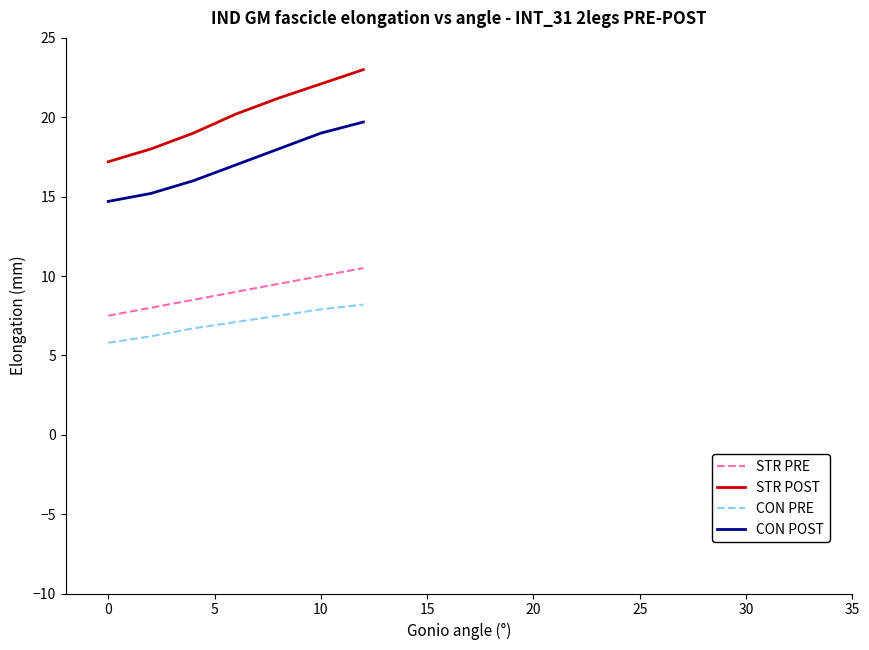

Reading left to right, extract all data points from this chart.

STR PRE: 7.5	8.0	8.5	9.0	9.5	10.0	10.5
STR POST: 17.2	18.0	19.0	20.2	21.2	22.1	23.0
CON PRE: 5.8	6.2	6.7	7.1	7.5	7.9	8.2
CON POST: 14.7	15.2	16.0	17.0	18.0	19.0	19.7